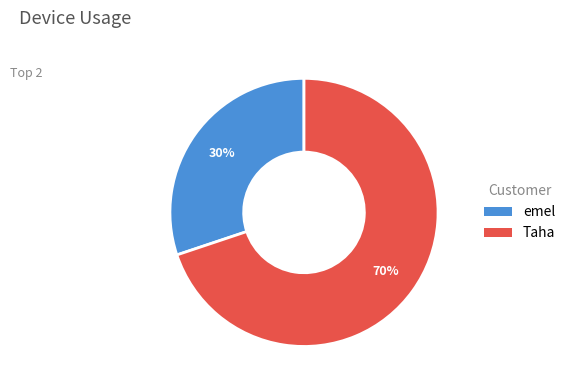

To the nearest percent, what is the average slice percentage?

50%